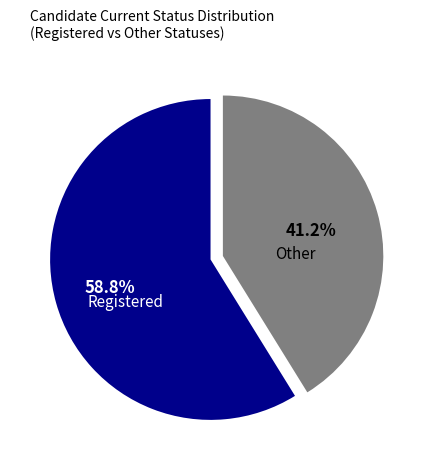

How many slices are in this pie chart?

2